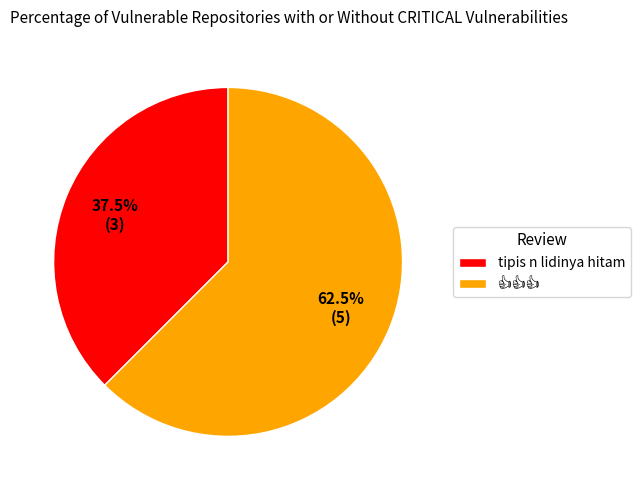

Which slice is the smallest?

tipis n lidinya hitam